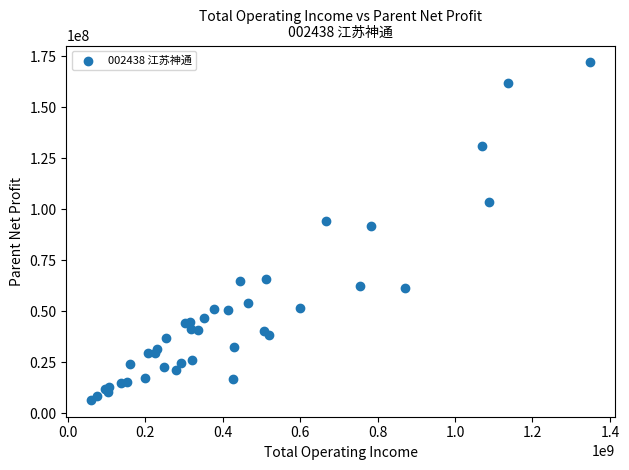

What Y value in the scatter plot is closest to 89253494?

91780227.5